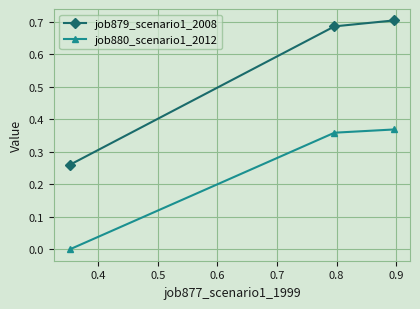

Count the number of data series in this chart.

2